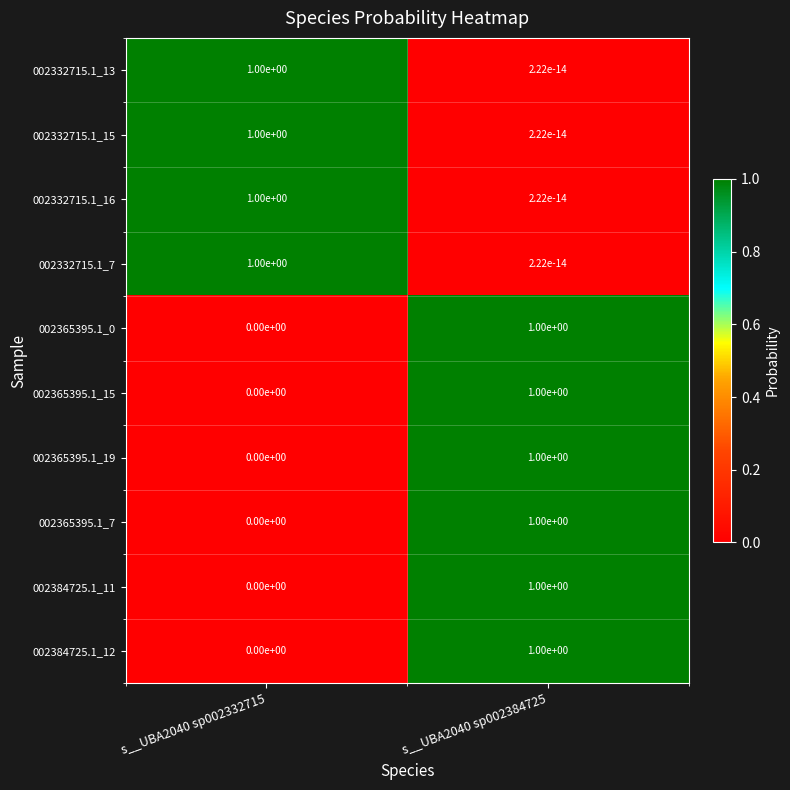

Which category has the highest value in the 002365395.1_0 series?

s__UBA2040 sp002384725